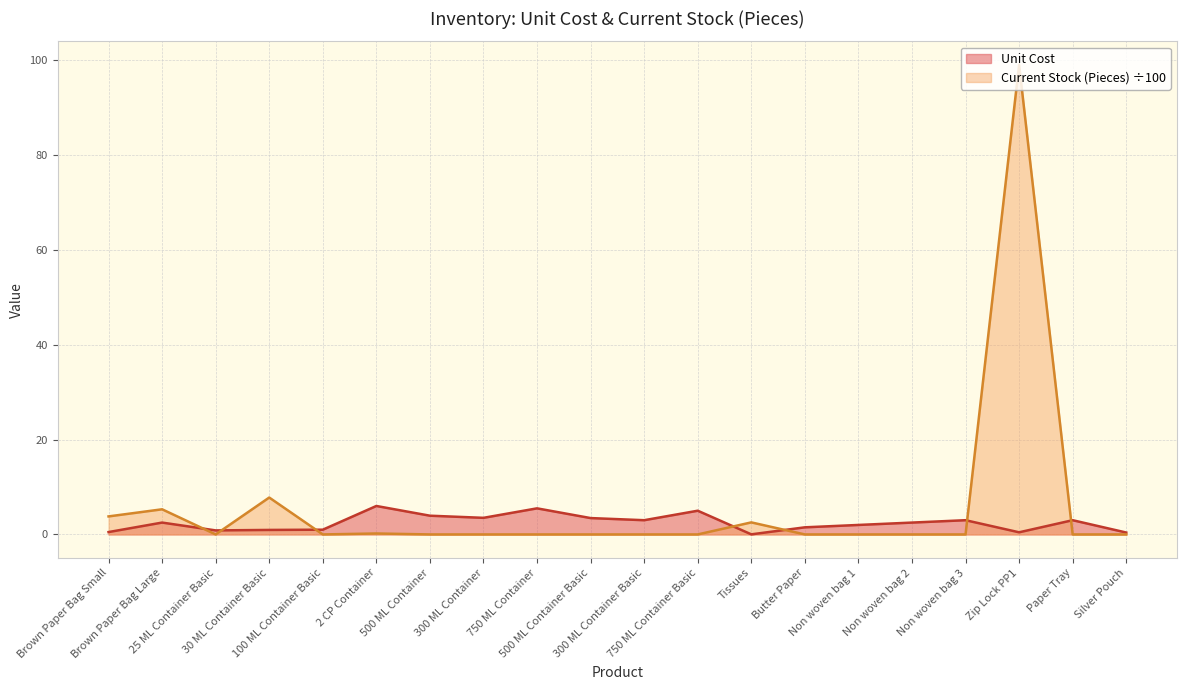

The Unit Cost series shows 0.2 at Brown Paper Bag Small. True or false?

False